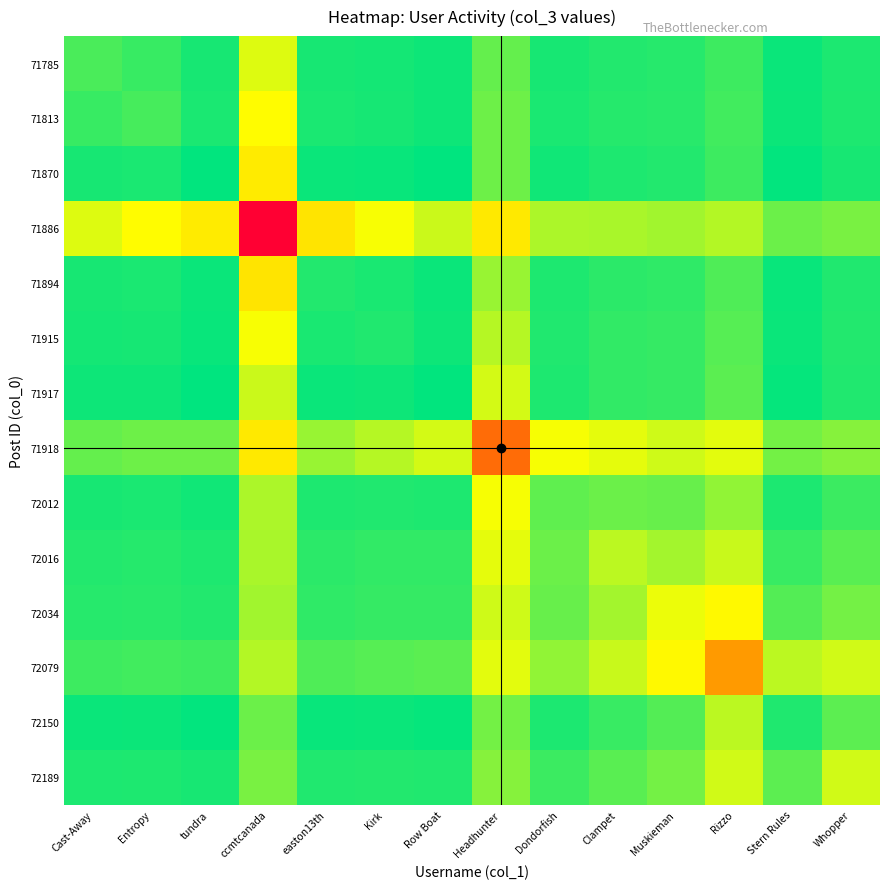

What is the total value across all series at Kirk?

1.1